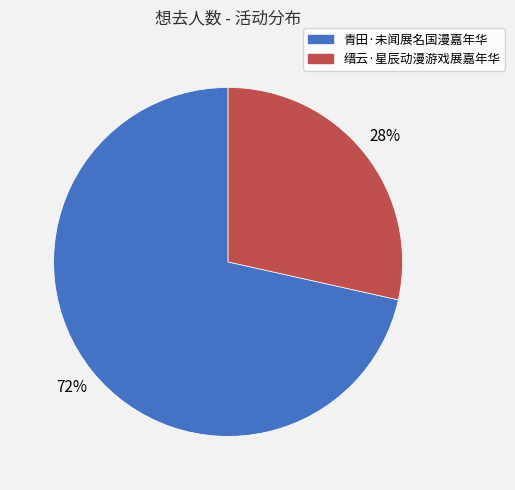

To the nearest percent, what percentage of the pie is 青田·未闻展名国漫嘉年华?

72%